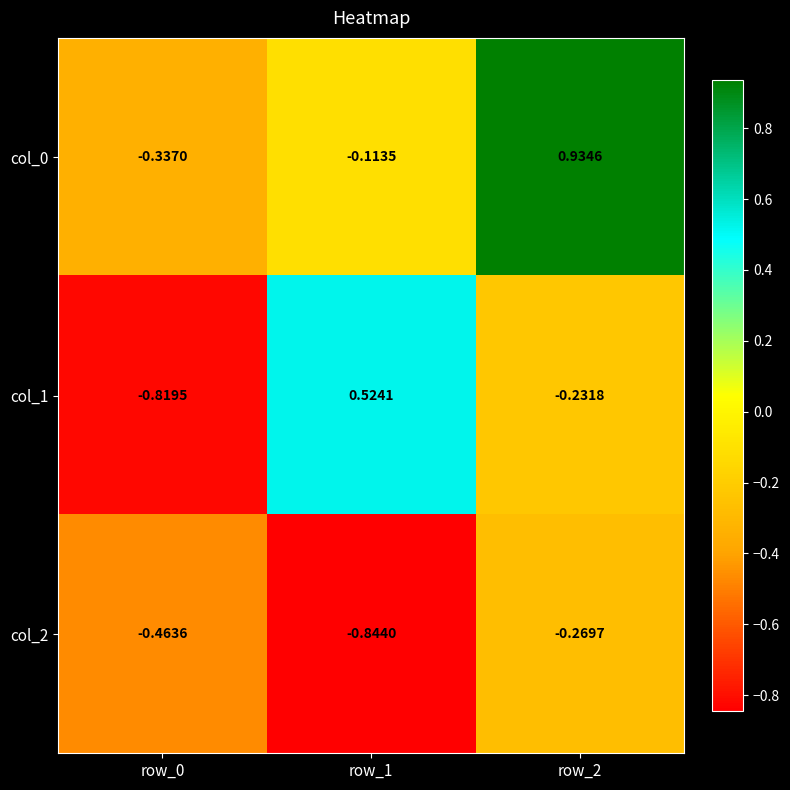

Between row_1 and row_2, which series saw the biggest shift?

col_0